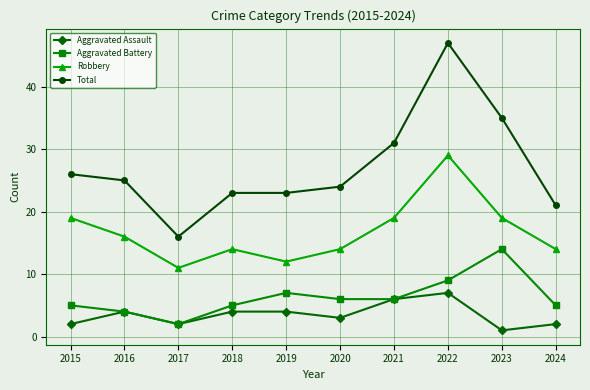

True or false: Robbery and Aggravated Assault cross at least once.

False